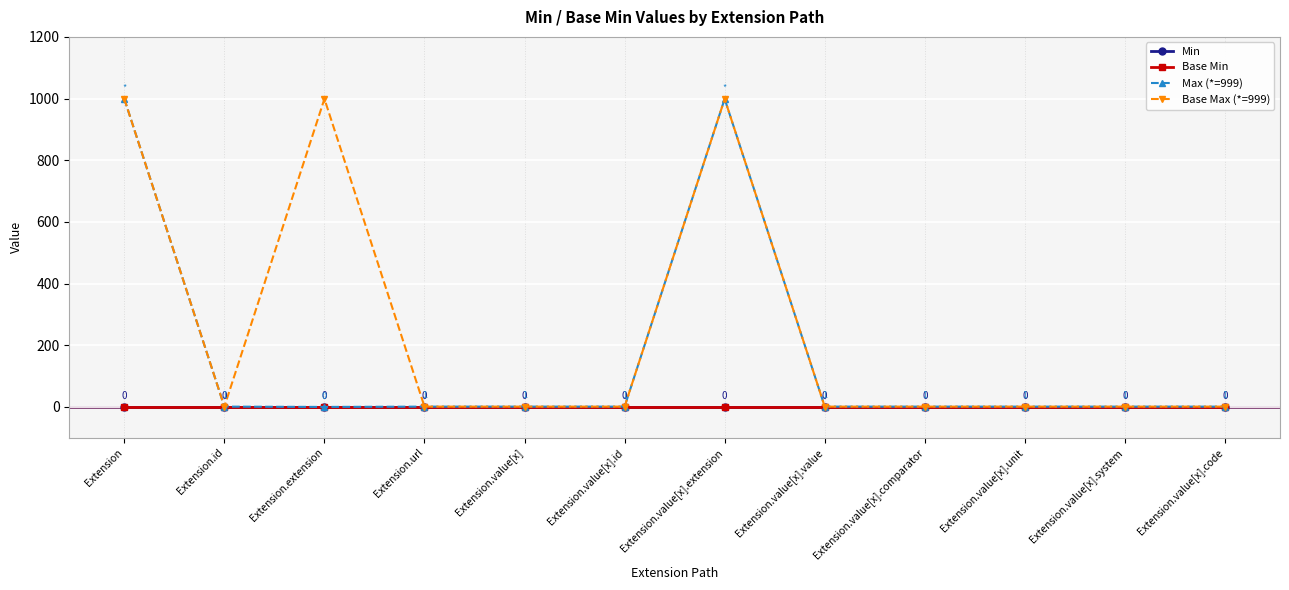

True or false: Max (*=999) has a value of 1 at Extension.value[x].comparator.

True